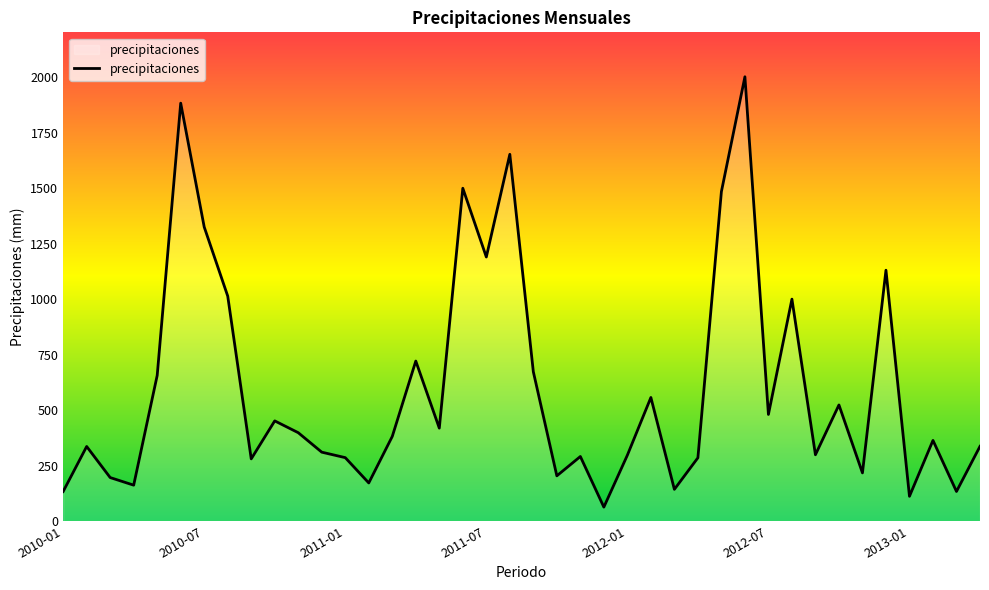

What is the difference between the maximum and minimum values?

1938.5